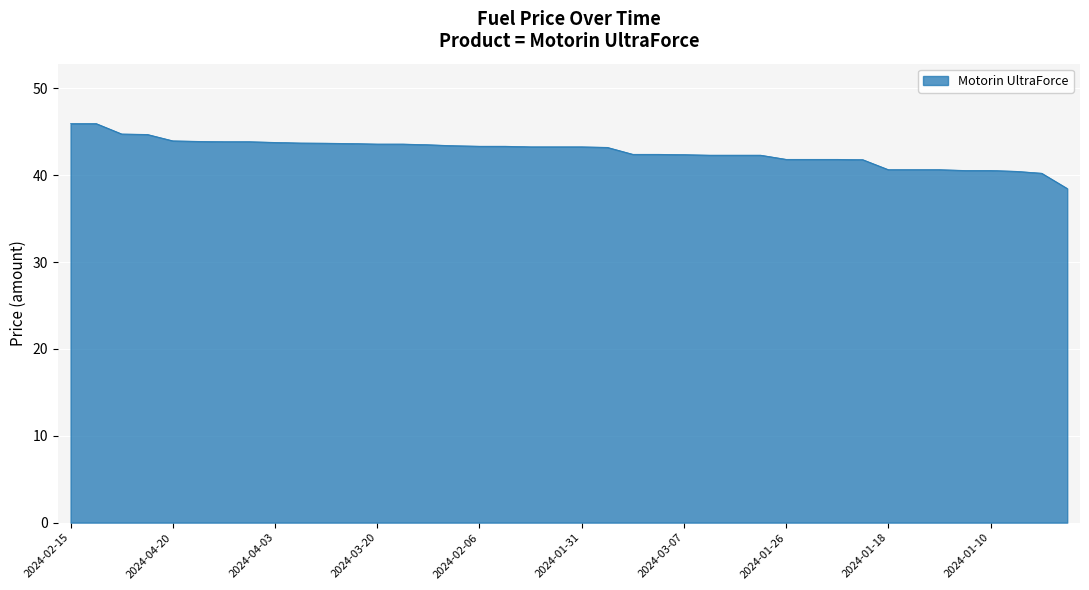

What is the difference between the maximum and minimum values?

7.5